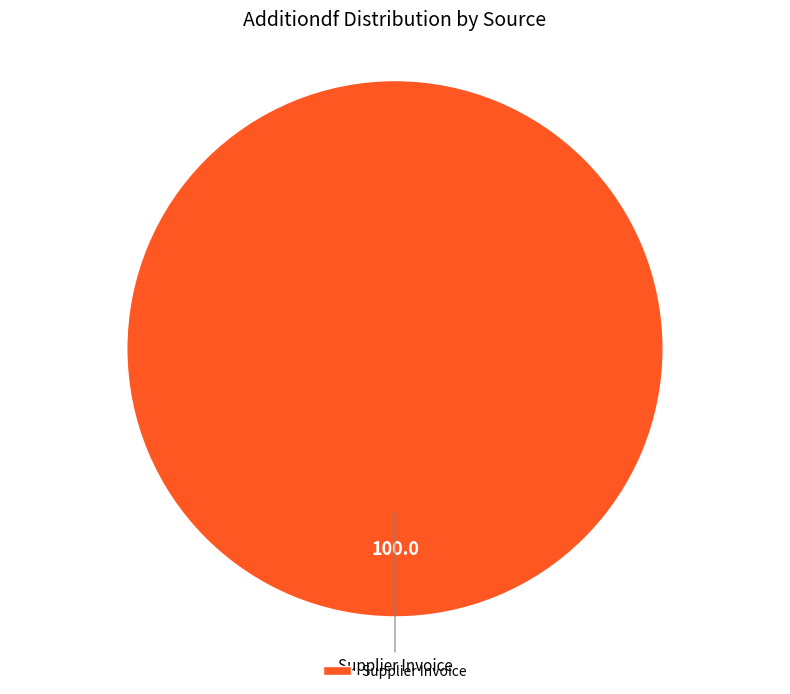

How many slices are in this pie chart?

1